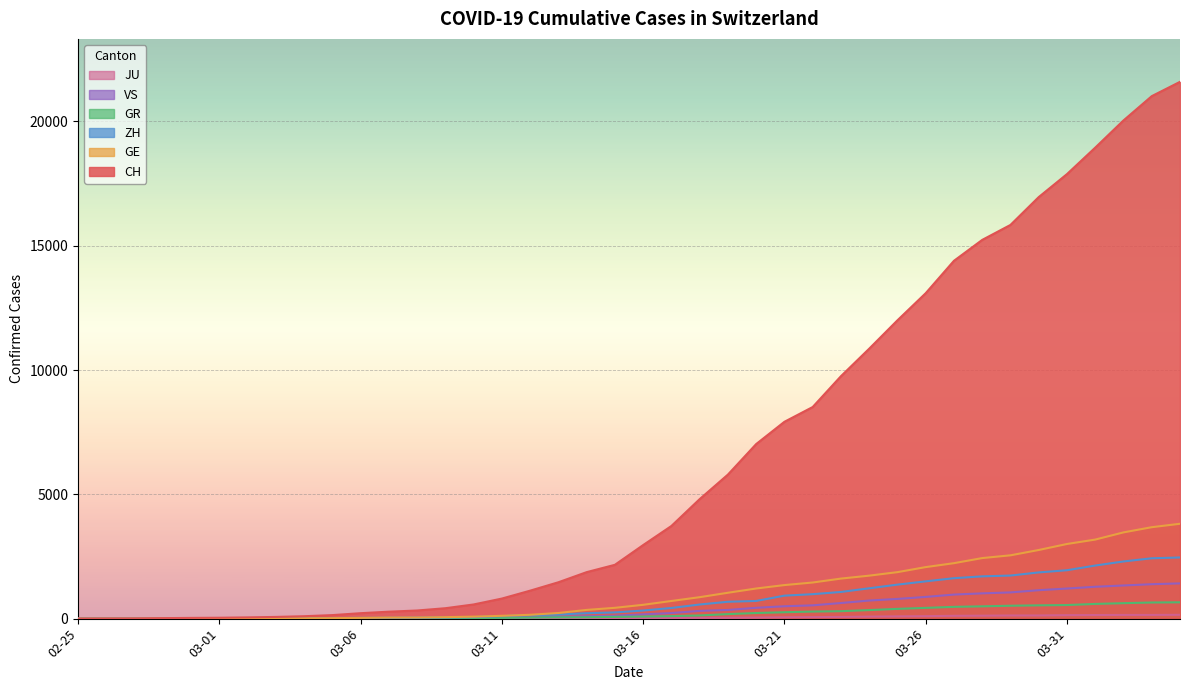

At 2020-03-12, list the series in order from smallest to largest.

JU, GR, VS, ZH, GE, CH